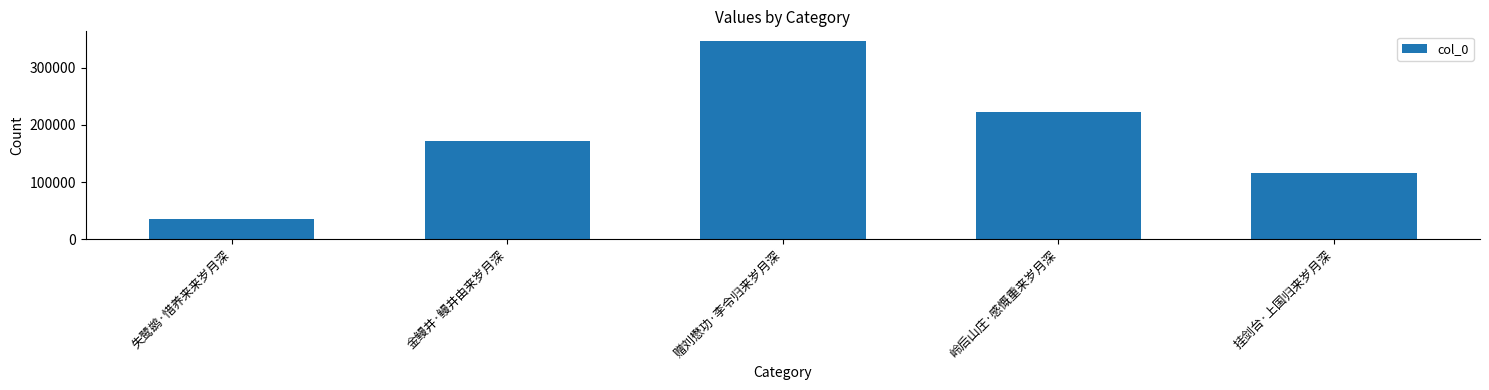

At which category does the chart reach its minimum across all series?

失鹭鹚·惜养来来岁月深